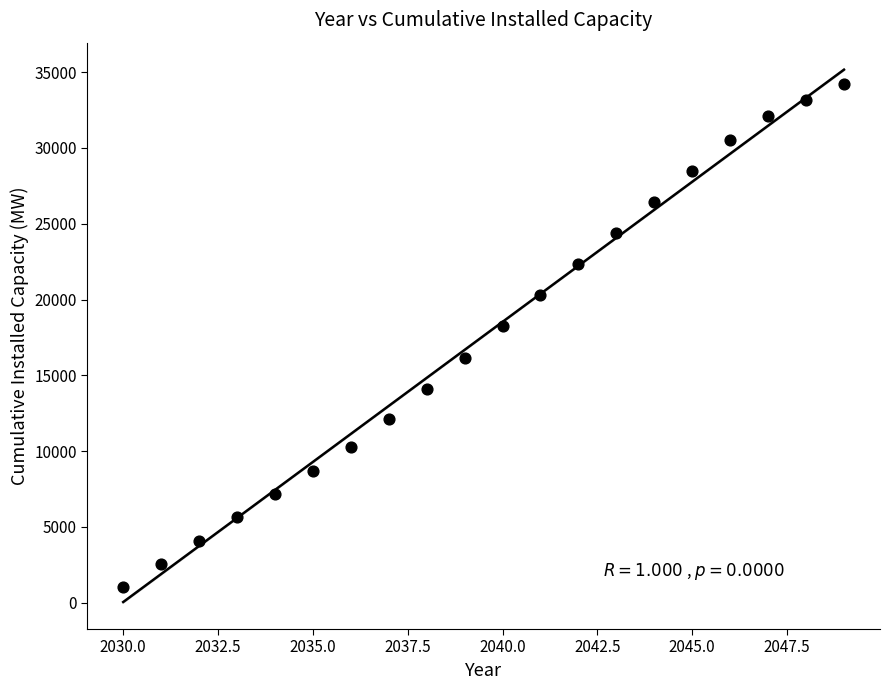

What Y value in the scatter plot is closest to 17606?

18220.1